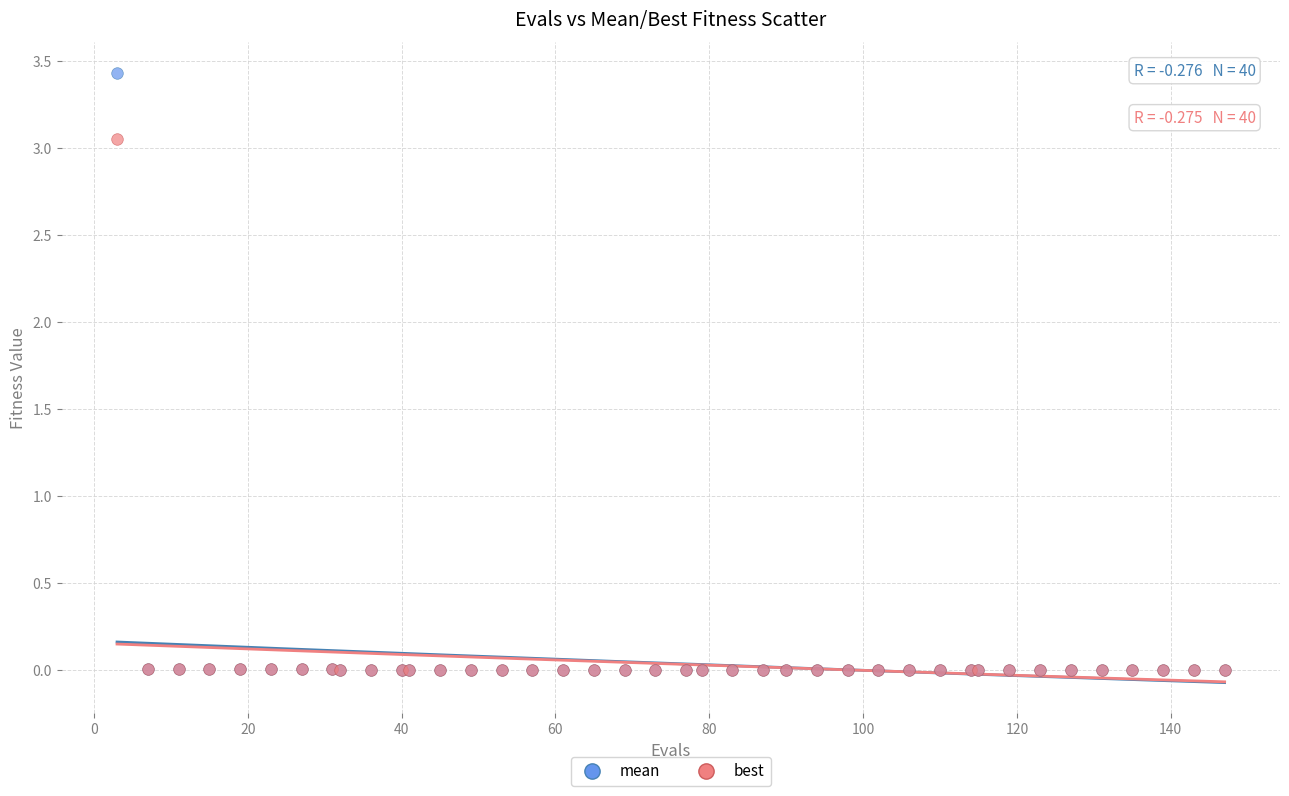

What are all the series names shown in the legend?

mean, best